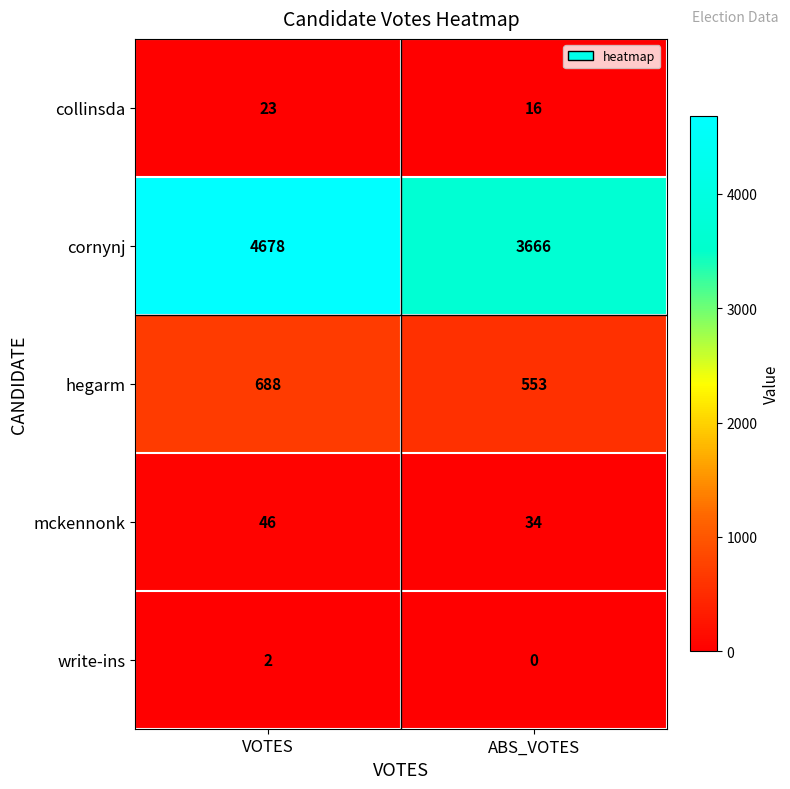

Read the hegarm value at ABS_VOTES.

553